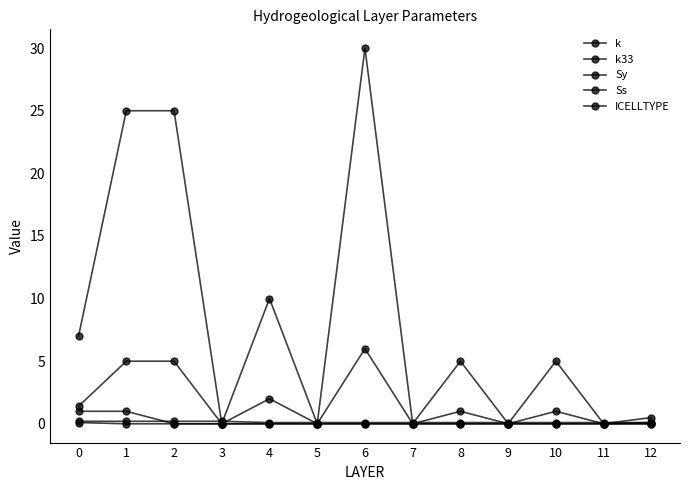

The value of k33 at 10 is 1.5. True or false?

False